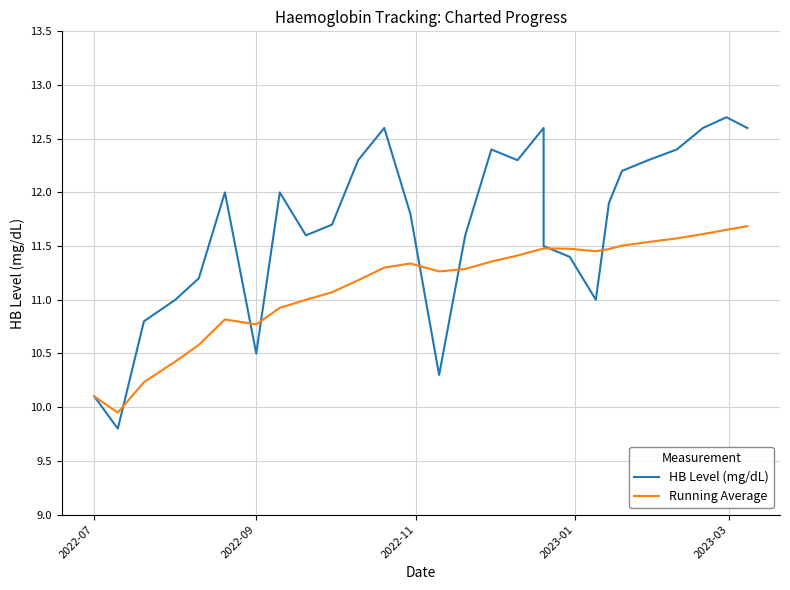

How many times do HB Level (mg/dL) and Running Average cross each other?

7